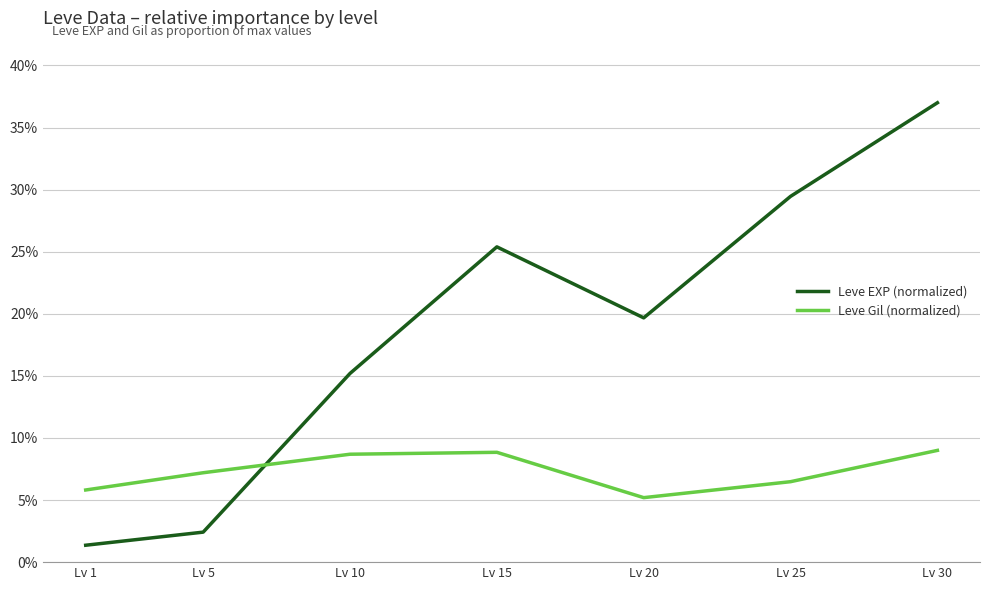

List the series in order of their peak value, highest first.

Leve EXP (normalized), Leve Gil (normalized)